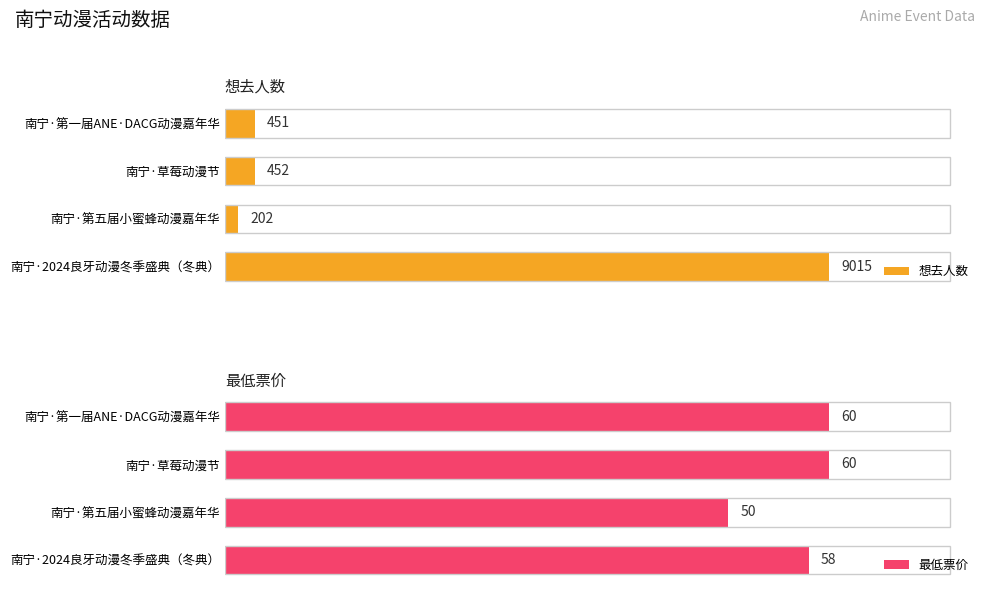

List the labels in order of 想去人数 value, smallest first.

南宁·第五届小蜜蜂动漫嘉年华, 南宁·第一届ANE·DACG动漫嘉年华, 南宁·草莓动漫节, 南宁·2024良牙动漫冬季盛典（冬典）